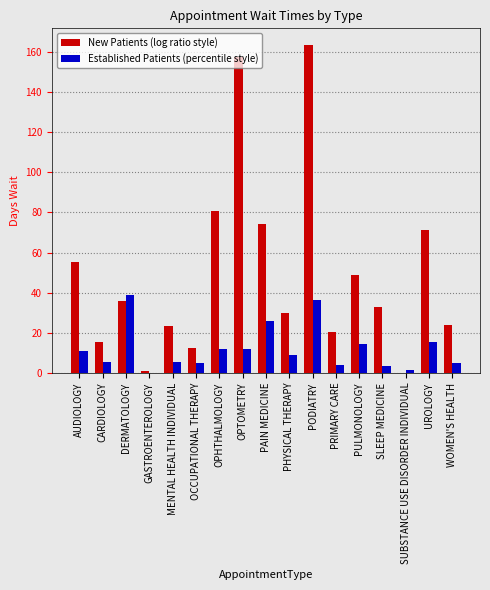

At which category is the sum across all series the highest?

PODIATRY